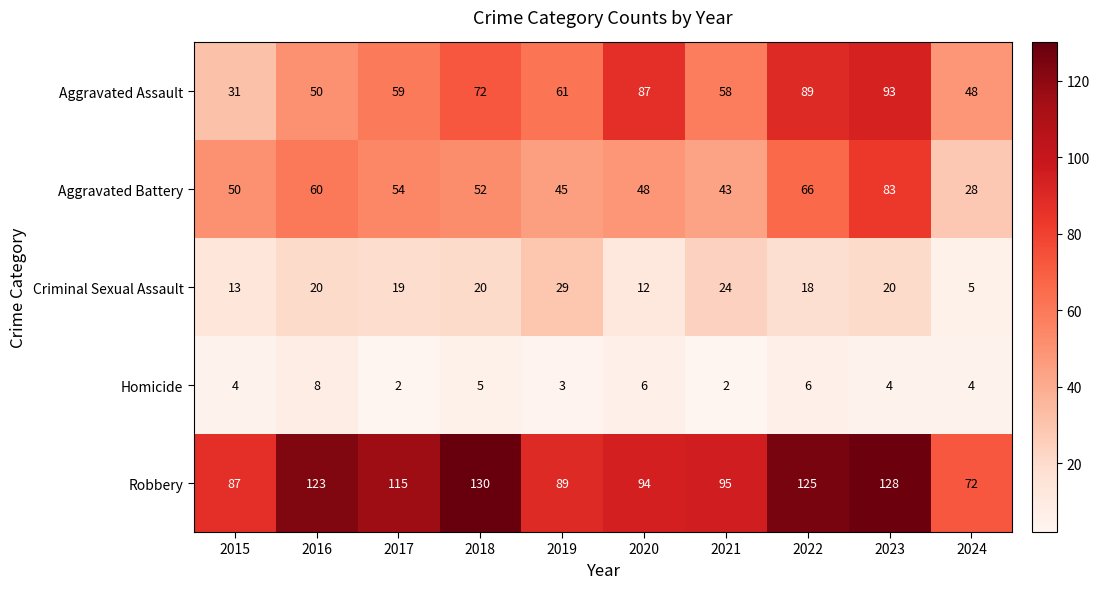

Is it true that Aggravated Assault equals 87 at 2020?

True